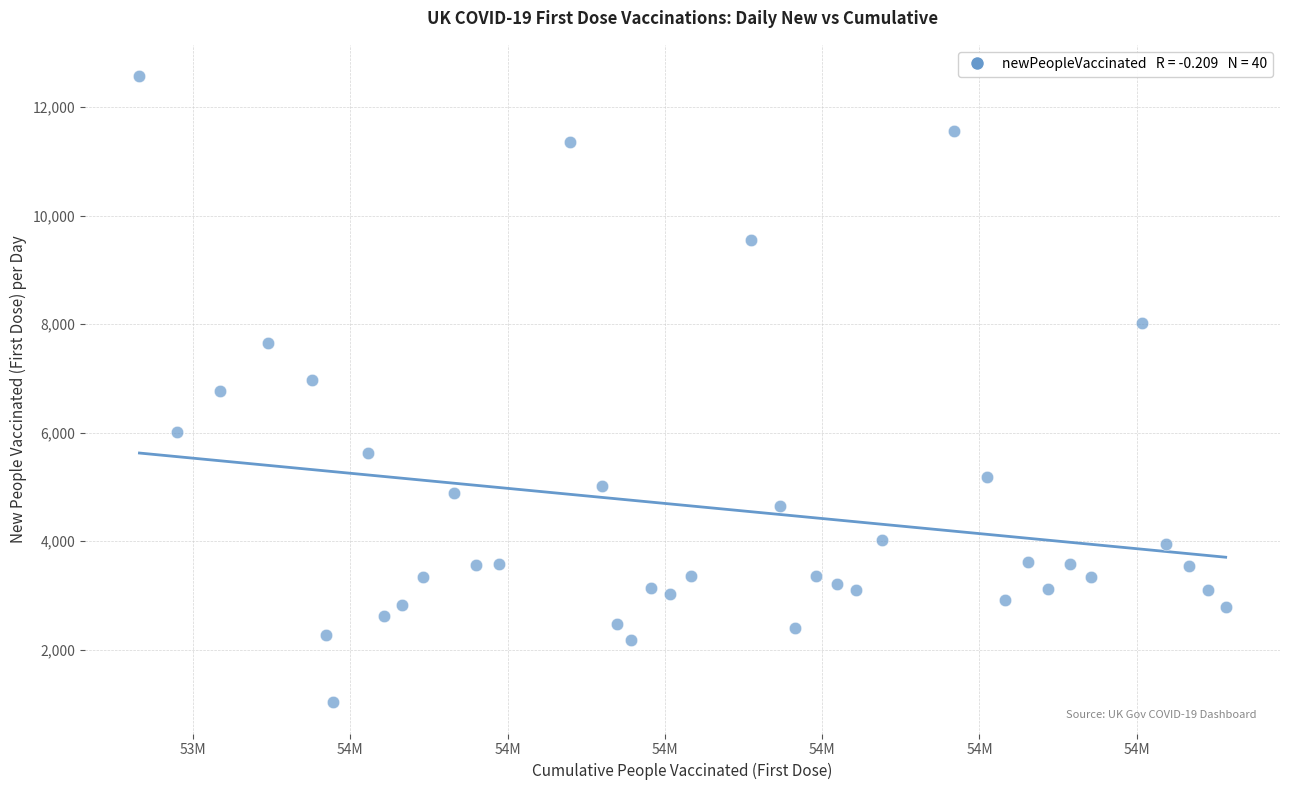

What is the range of X values (max minus min)?

172675